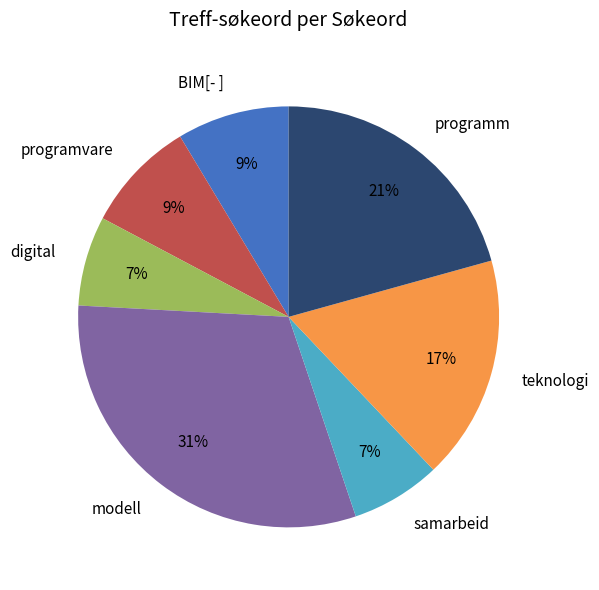

Is teknologi the majority of the pie?

No